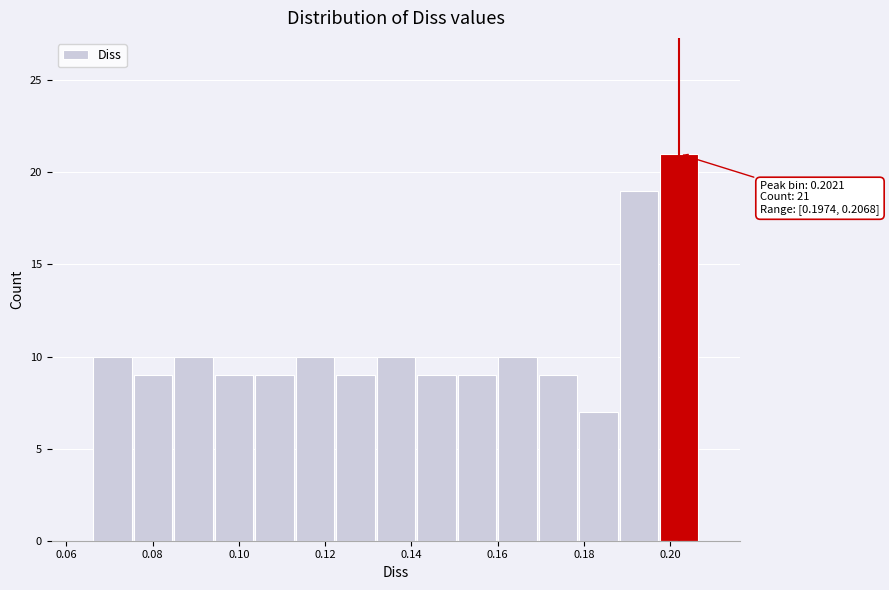

Which range on the x-axis has the tallest bar?

0.198 to 0.206